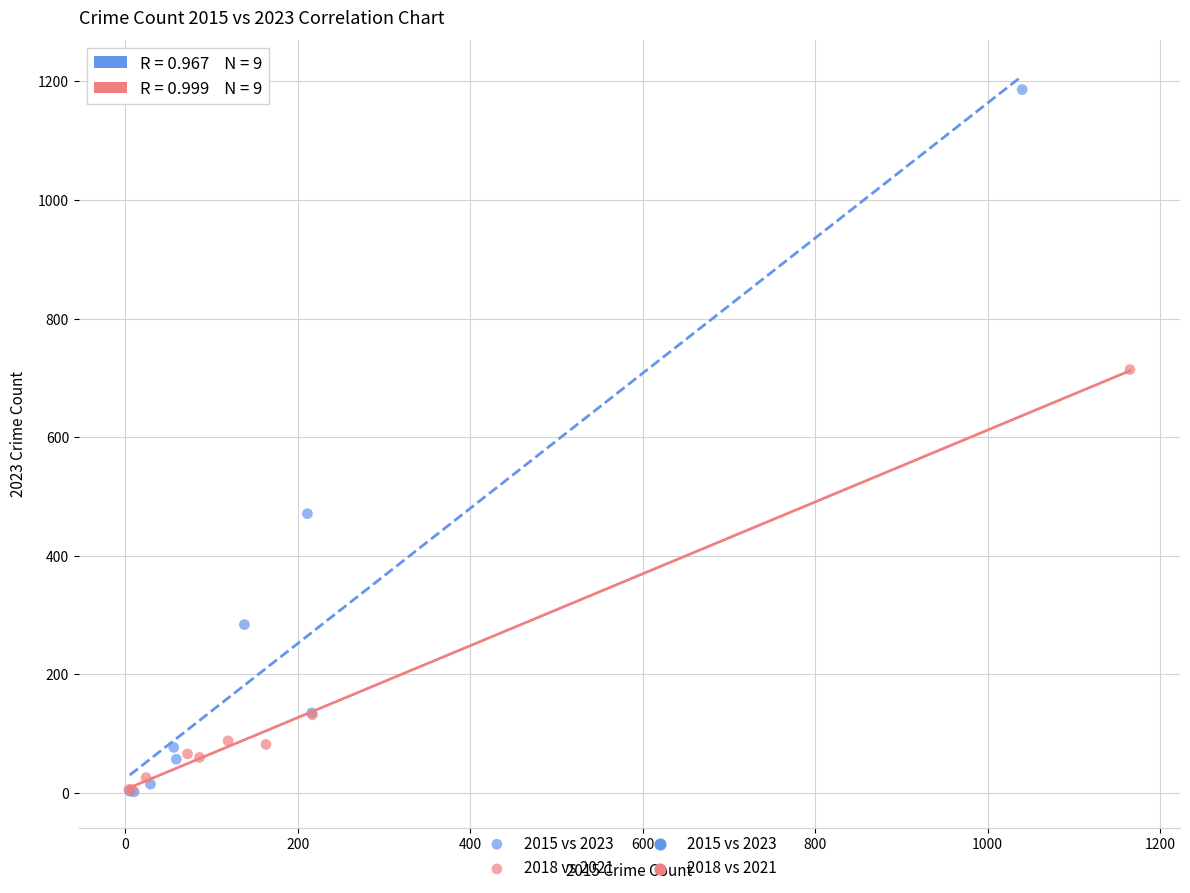

Which series contains the highest Y value?

2015 vs 2023